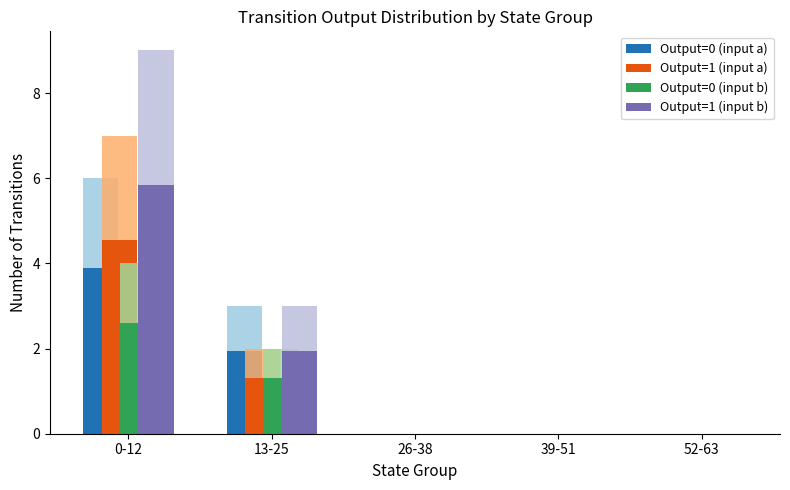

How many bars are there in total?

20